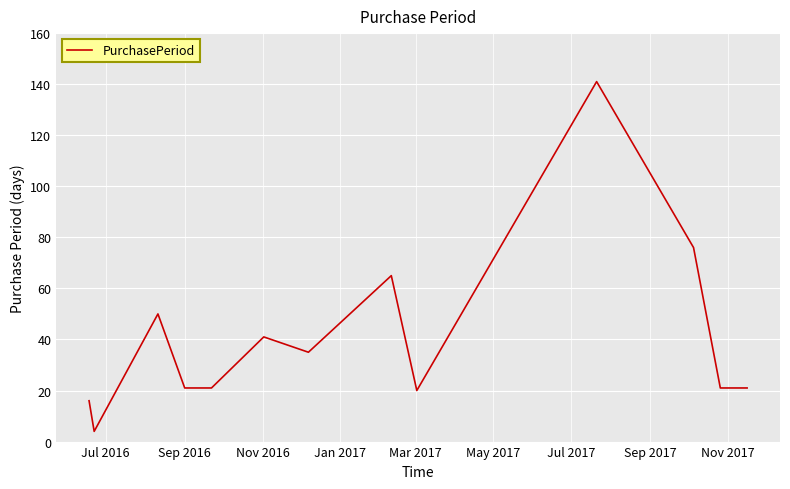

What is the difference between the maximum and minimum values?

137